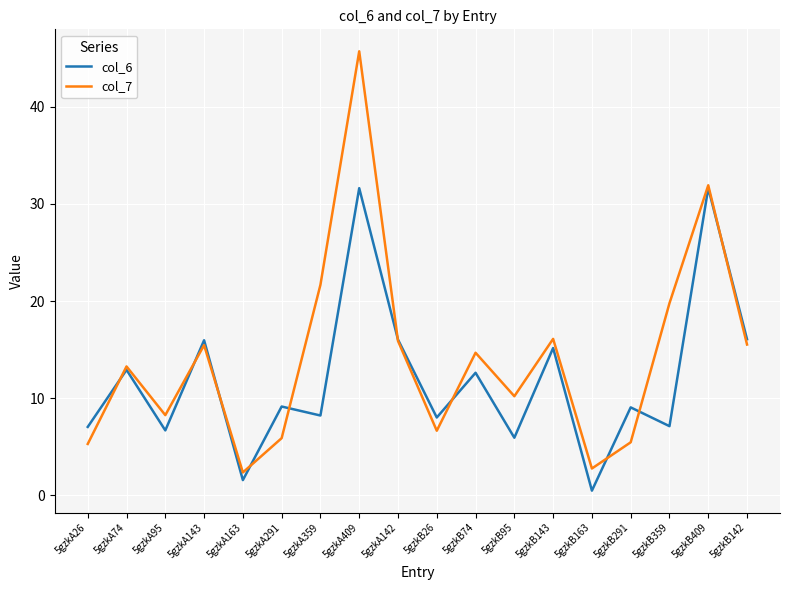

At how many categories does at least one series exceed 22?

2